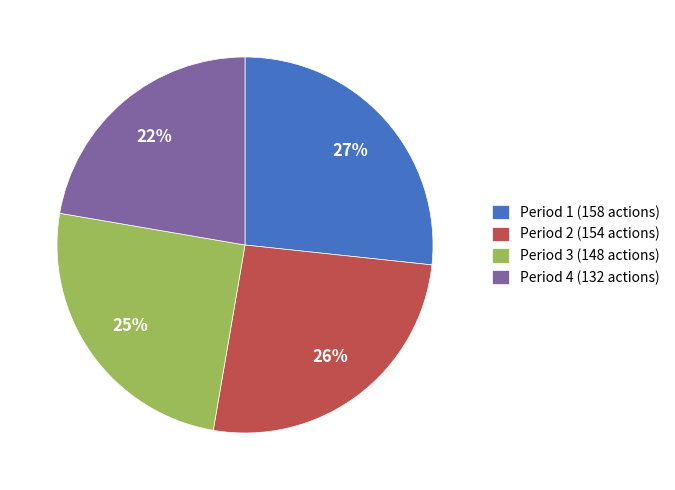

Which slice is the largest?

Period 1